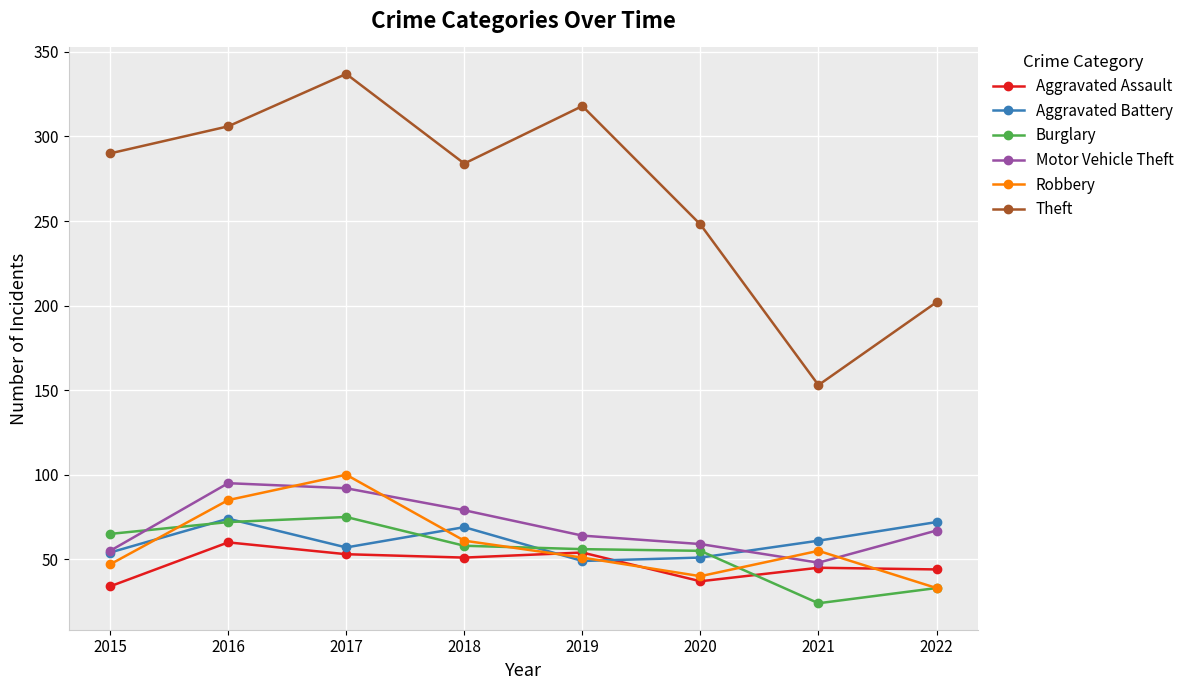

At which label does Aggravated Assault reach its minimum?

2015